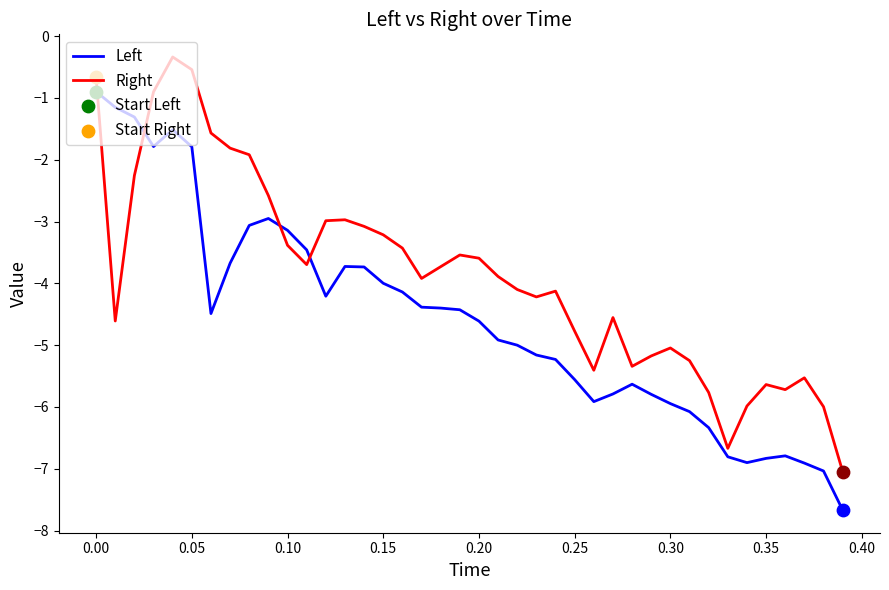

Which series has the largest total across all categories?

Right